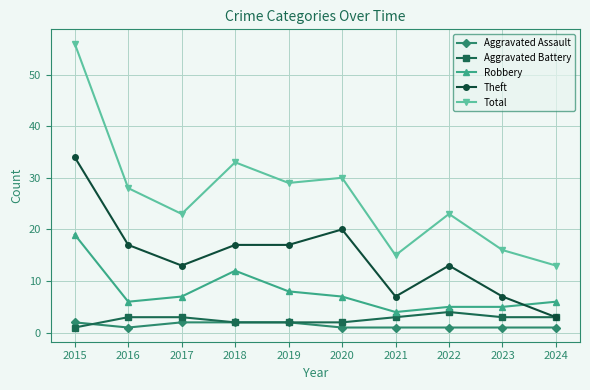

What is the difference between the Robbery values at 2022 and 2015?

14